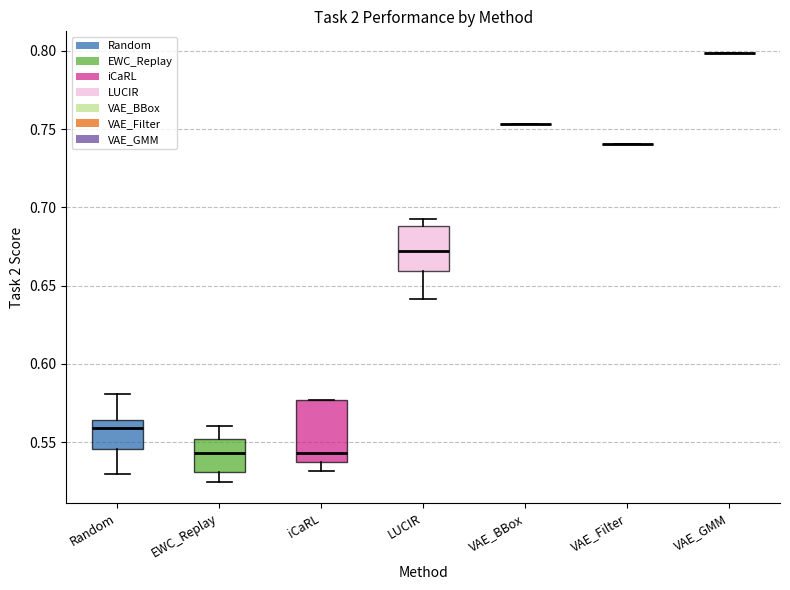

Reading left to right, transcribe this box plot: for each box, give where its median line is, the range the box spans, and where its two whiskers end, as read against the y-axis. The values are not printed on the chart, so give them approximately, as read against the axis.

Random: median 0.560, box 0.545 to 0.565, whiskers 0.530 to 0.580
EWC_Replay: median 0.545, box 0.530 to 0.550, whiskers 0.525 to 0.560
iCaRL: median 0.545, box 0.540 to 0.575, whiskers 0.530 to 0.575
LUCIR: median 0.670, box 0.660 to 0.690, whiskers 0.640 to 0.695
VAE_BBox: box collapsed to a line at 0.755, whiskers 0.755 to 0.755
VAE_Filter: box collapsed to a line at 0.740, whiskers 0.740 to 0.740
VAE_GMM: box collapsed to a line at 0.800, whiskers 0.800 to 0.800